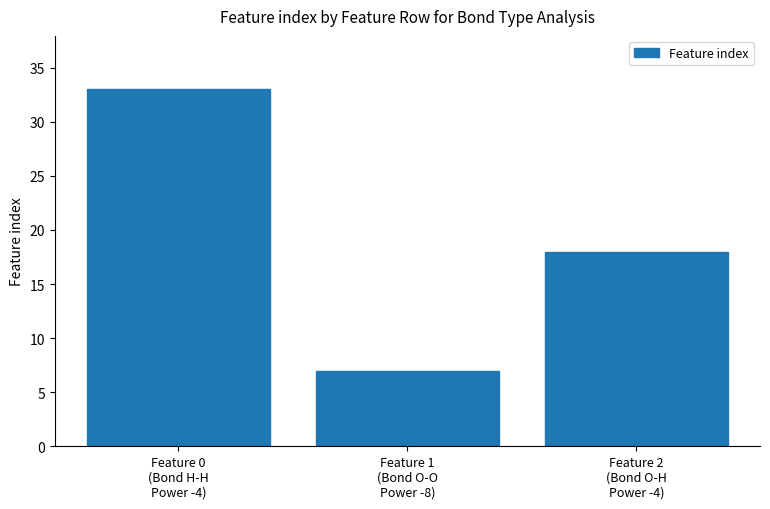

What is the difference between the maximum and minimum values?

26